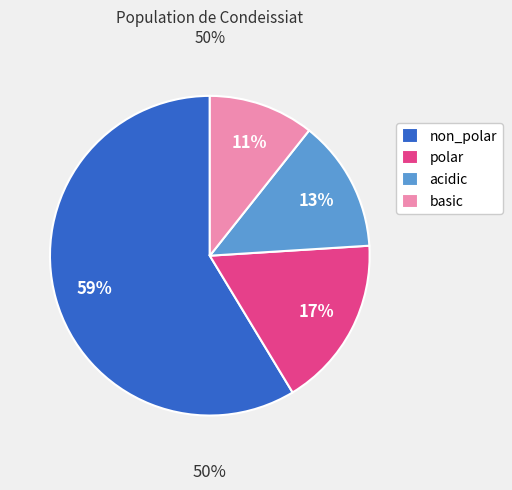

To the nearest percent, what is the difference between the largest and smallest slice percentages?

48%